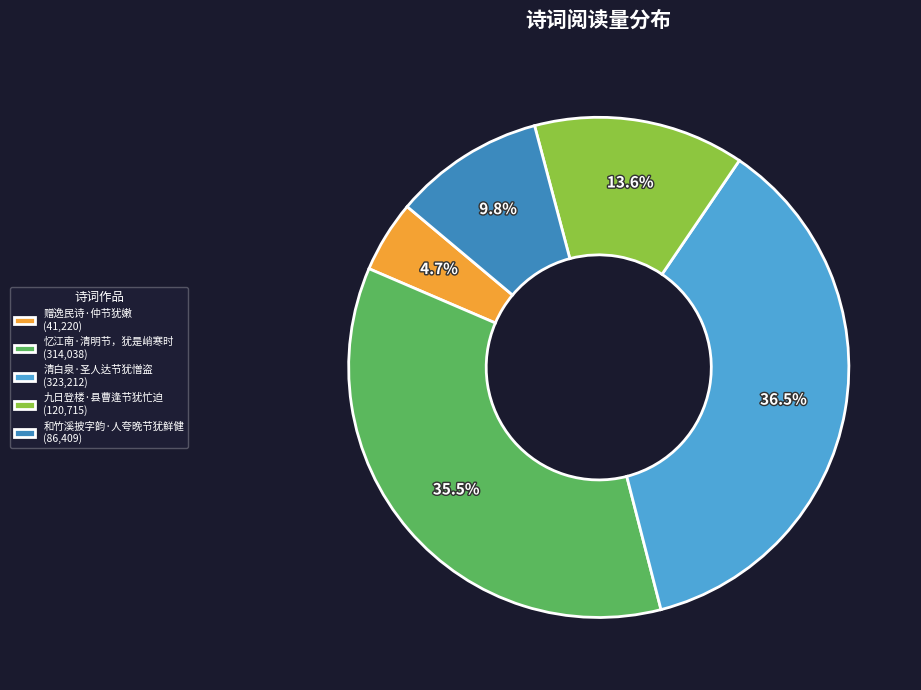

What percentage is the 九日登楼·县曹逢节犹忙迫 slice, to the nearest percent?

14%